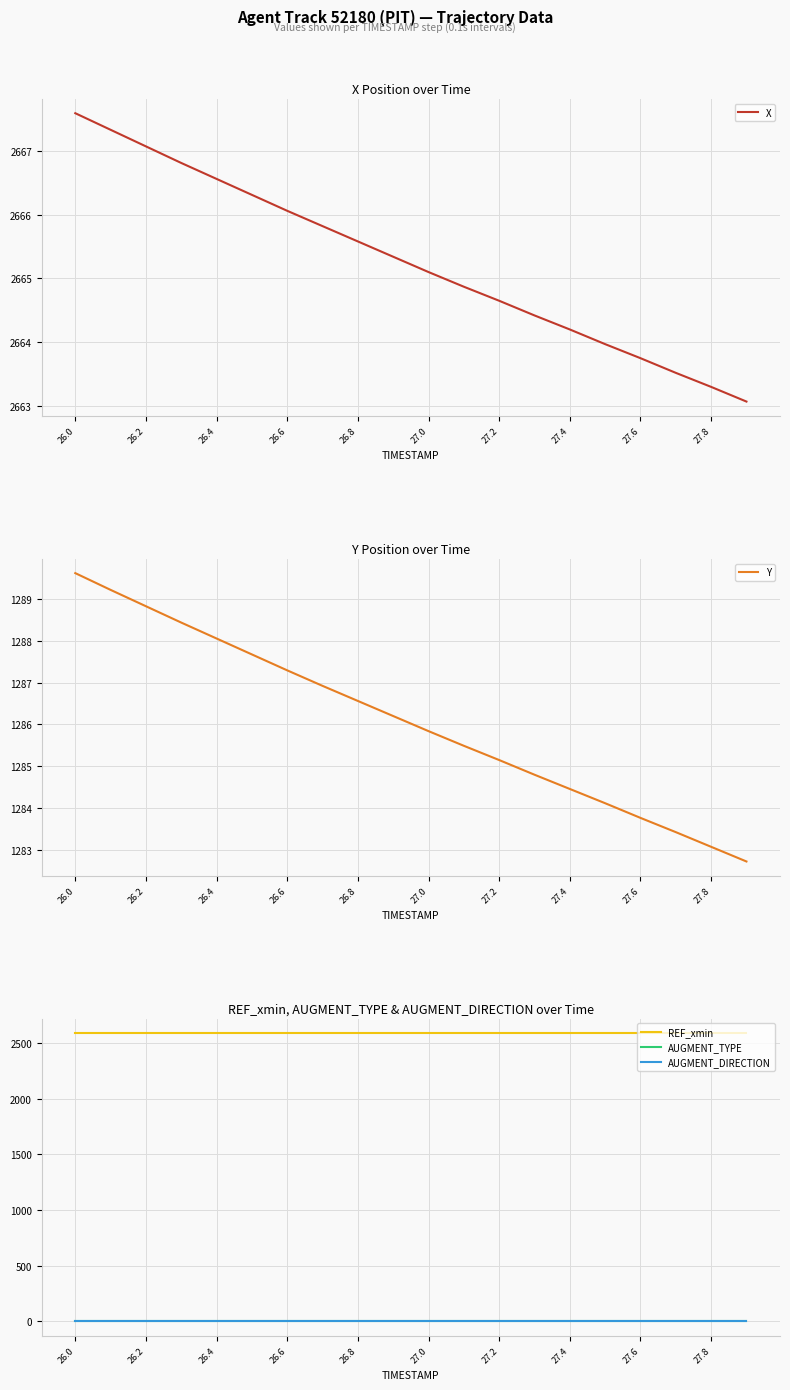

Does the chart display data point markers on the line(s)?

No